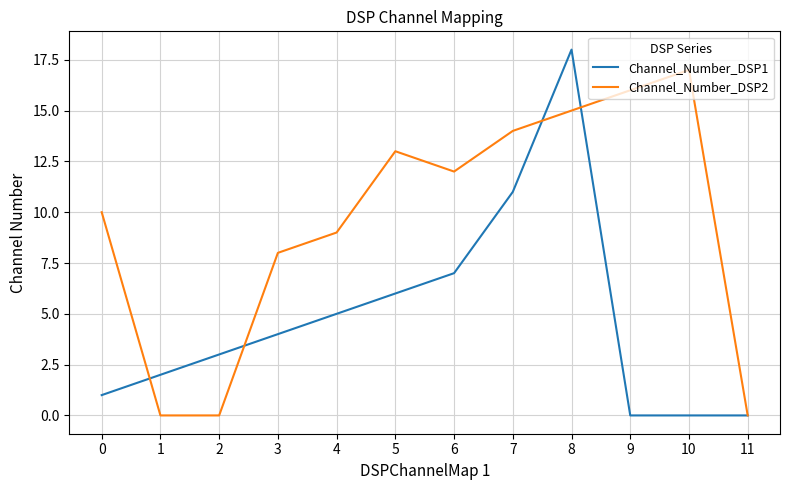

Reading left to right, what are all the values shown in this chart?

Channel_Number_DSP1: 0=1	1=2	2=3	3=4	4=5	5=6	6=7	7=11	8=18	9=0	10=0	11=0
Channel_Number_DSP2: 0=10	1=0	2=0	3=8	4=9	5=13	6=12	7=14	8=15	9=16	10=17	11=0